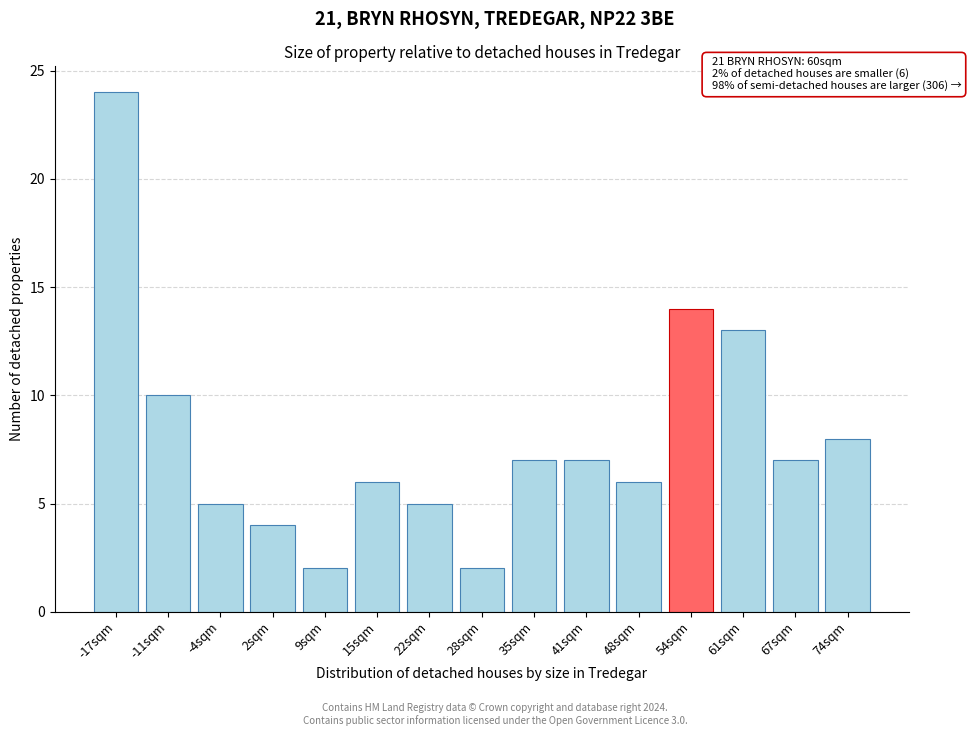

Reading left to right, transcribe all the data shown in this chart.

-17sqm=24	-11sqm=10	-4sqm=5	2sqm=4	9sqm=2	15sqm=6	22sqm=5	28sqm=2	35sqm=7	41sqm=7	48sqm=6	54sqm=14	61sqm=13	67sqm=7	74sqm=8